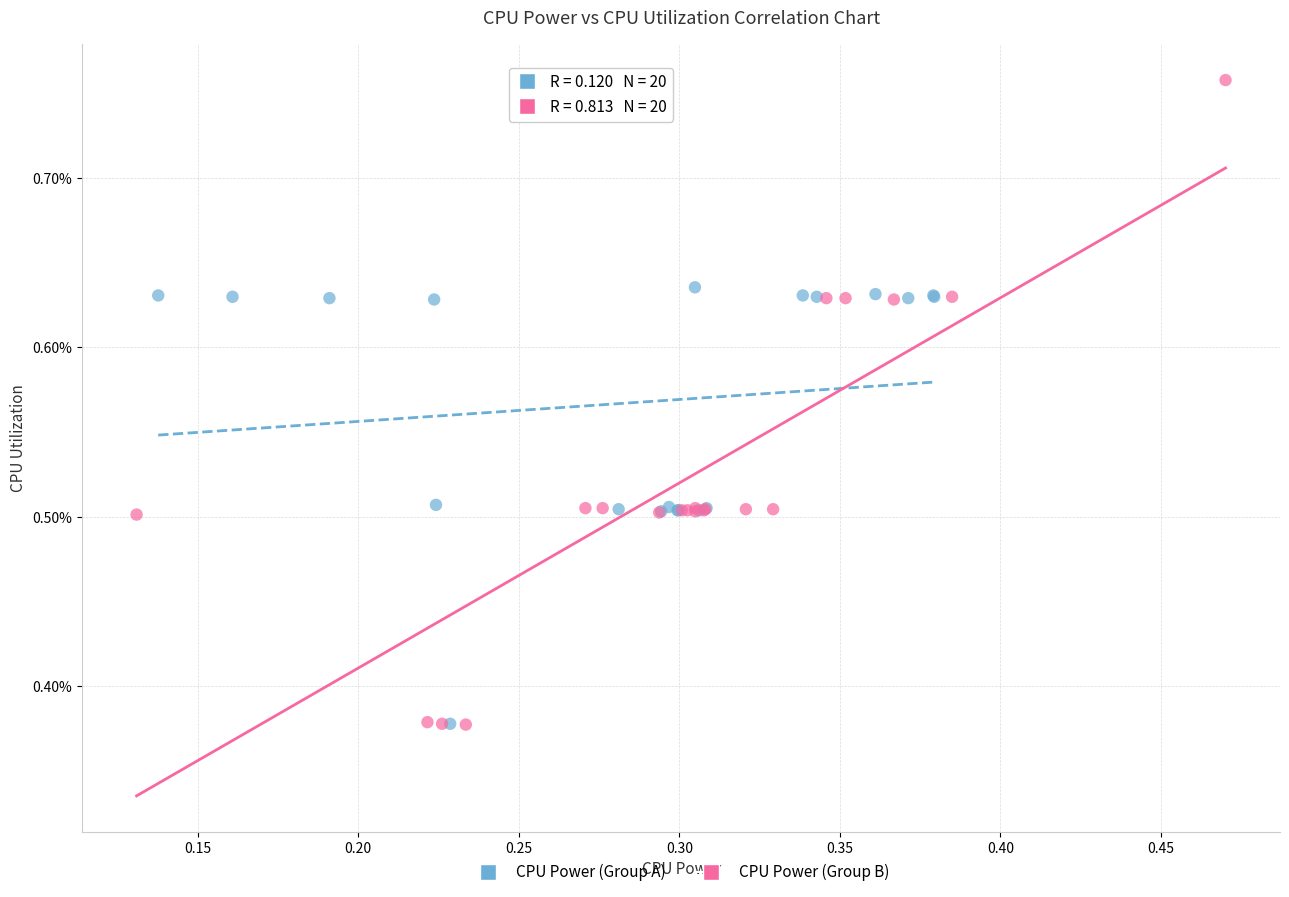

Which series has the largest Y range (max minus min)?

CPU Power (Group B)